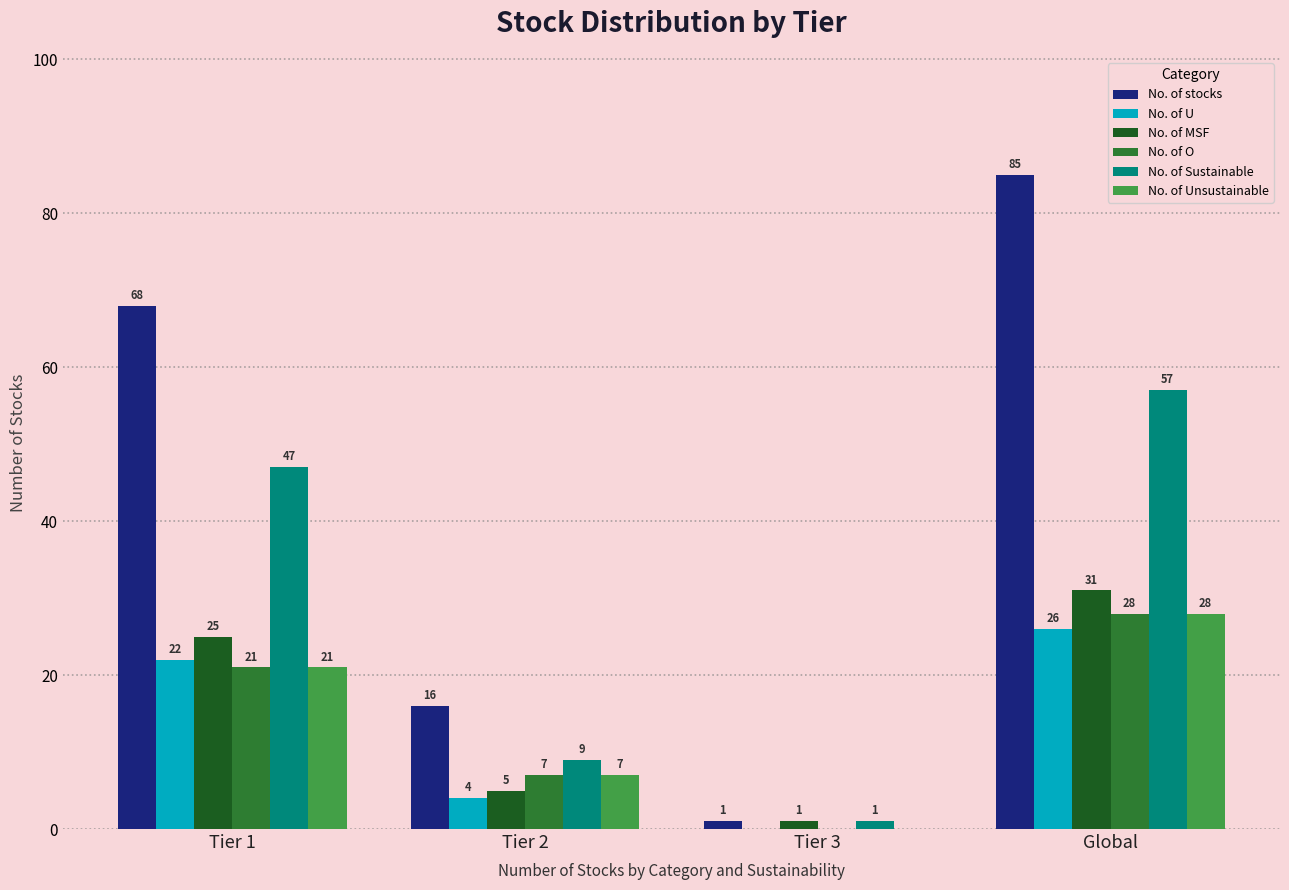

At which category is the sum across all series the highest?

Global